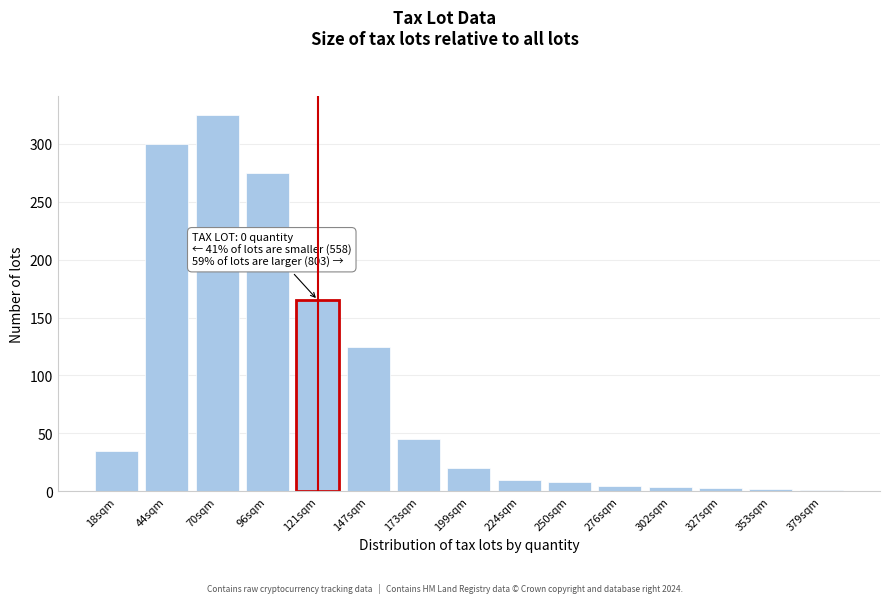

Between 173sqm and 44sqm, which is larger?

44sqm